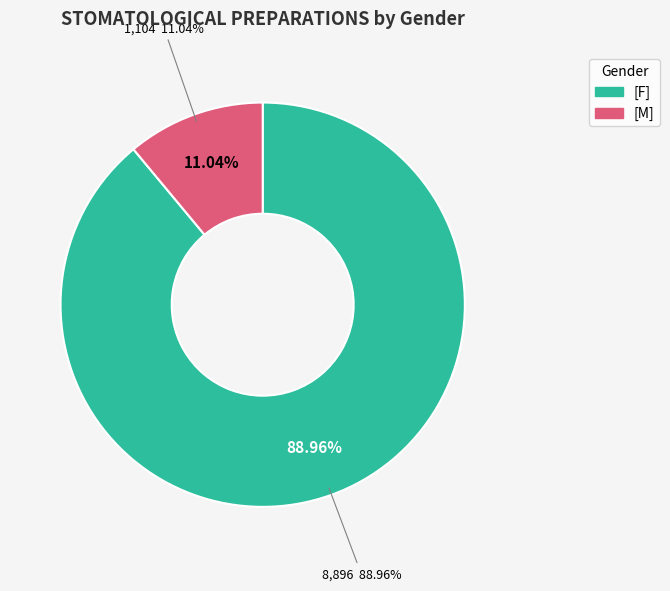

To the nearest percent, what portion does [F] represent?

89%